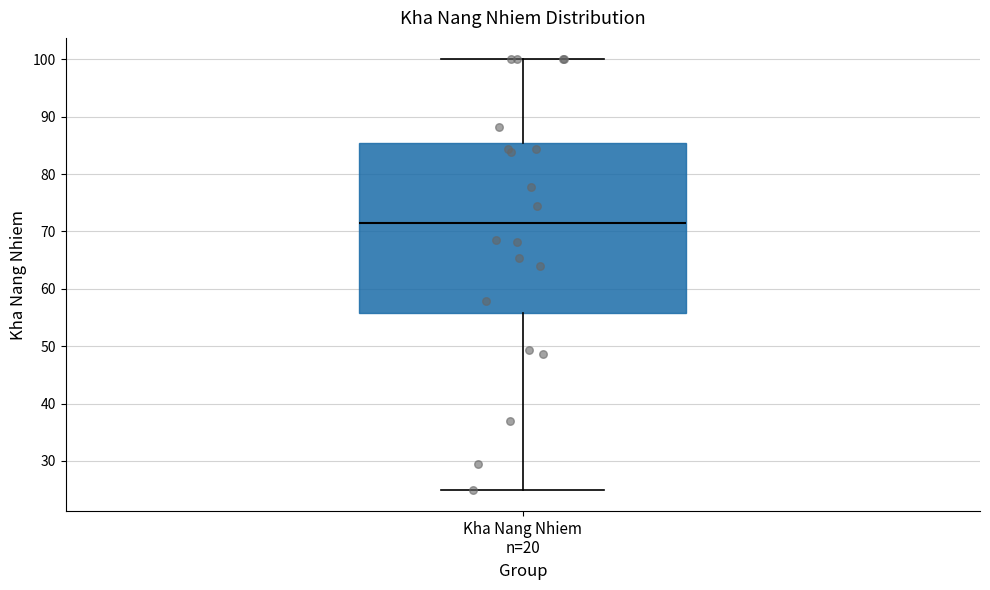

Where is the lower edge of the box for Kha Nang Nhiem n=20 on the y-axis? The values are not printed on the chart, so give them approximately, as read against the axis.

56